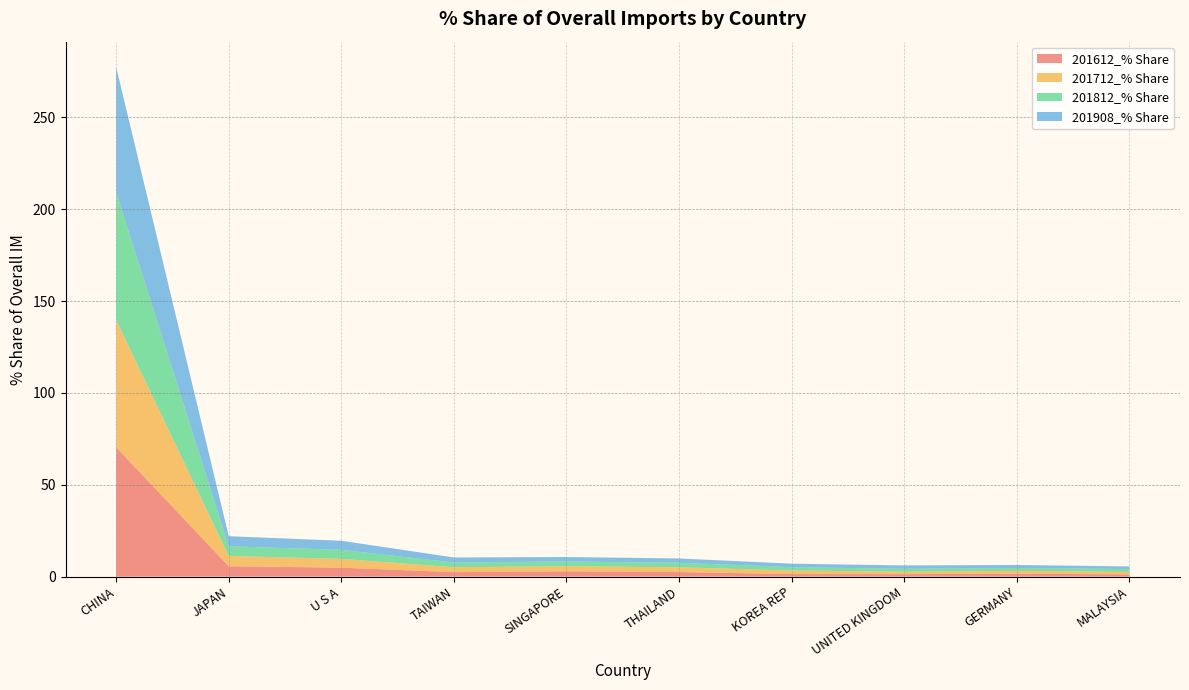

Reading left to right, what are all the values shown in this chart?

201612_% Share: 70.4	5.6	4.9	2.4	2.9	2.5	1.4	1.4	1.6	1.2
201712_% Share: 69.2	5.6	4.8	2.7	2.8	2.6	1.9	1.3	1.5	1.3
201812_% Share: 69.5	5.3	4.9	2.6	2.6	2.5	1.8	1.6	1.5	1.6
201908_% Share: 68.1	5.5	4.9	2.8	2.4	2.3	1.9	1.8	1.7	1.4